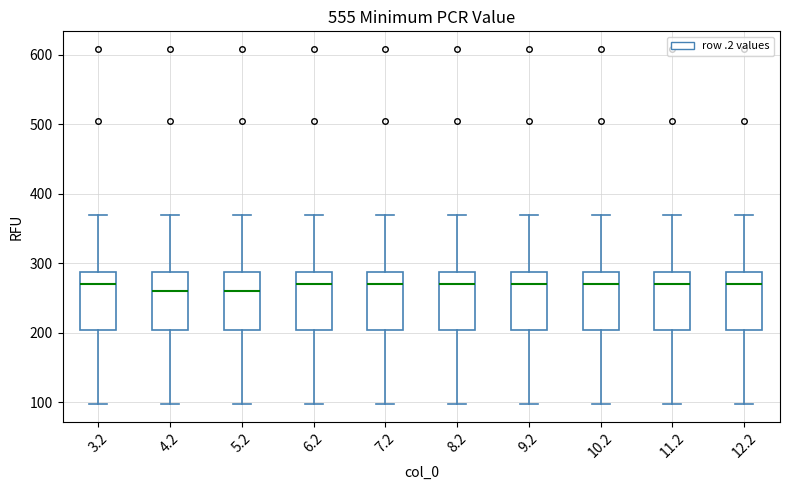

Reading left to right, transcribe this box plot: for each box, give where its median line is, the range the box spans, and where its two whiskers end, as read against the y-axis. The values are not printed on the chart, so give them approximately, as read against the axis.

3.2: median 270, box 200 to 290, whiskers 100 to 370
4.2: median 260, box 200 to 290, whiskers 100 to 370
5.2: median 260, box 200 to 290, whiskers 100 to 370
6.2: median 270, box 200 to 290, whiskers 100 to 370
7.2: median 270, box 200 to 290, whiskers 100 to 370
8.2: median 270, box 200 to 290, whiskers 100 to 370
9.2: median 270, box 200 to 290, whiskers 100 to 370
10.2: median 270, box 200 to 290, whiskers 100 to 370
11.2: median 270, box 200 to 290, whiskers 100 to 370
12.2: median 270, box 200 to 290, whiskers 100 to 370